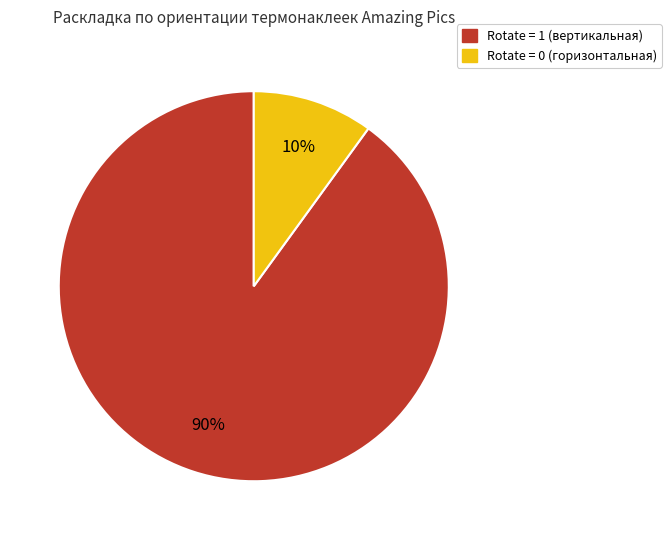

Is the sum of Rotate = 0 (горизонтальная) and Rotate = 1 (вертикальная) greater than half?

Yes